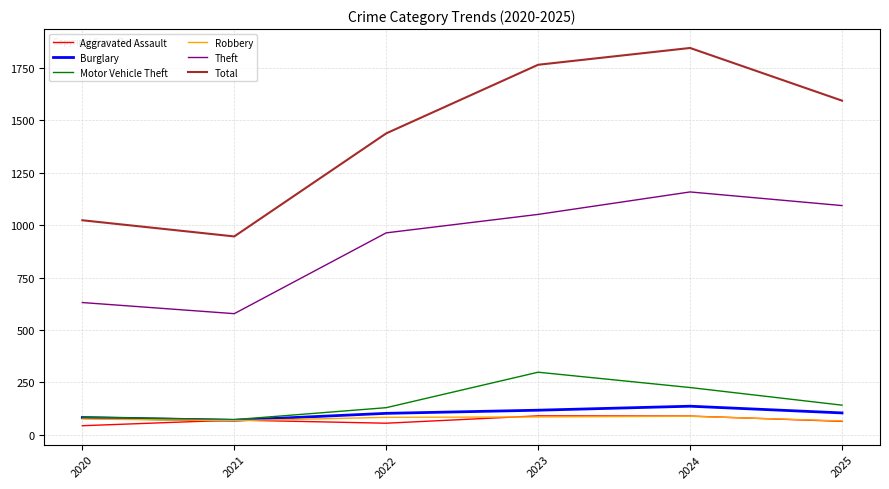

Count the Burglary values in the range 83 to 118.

4